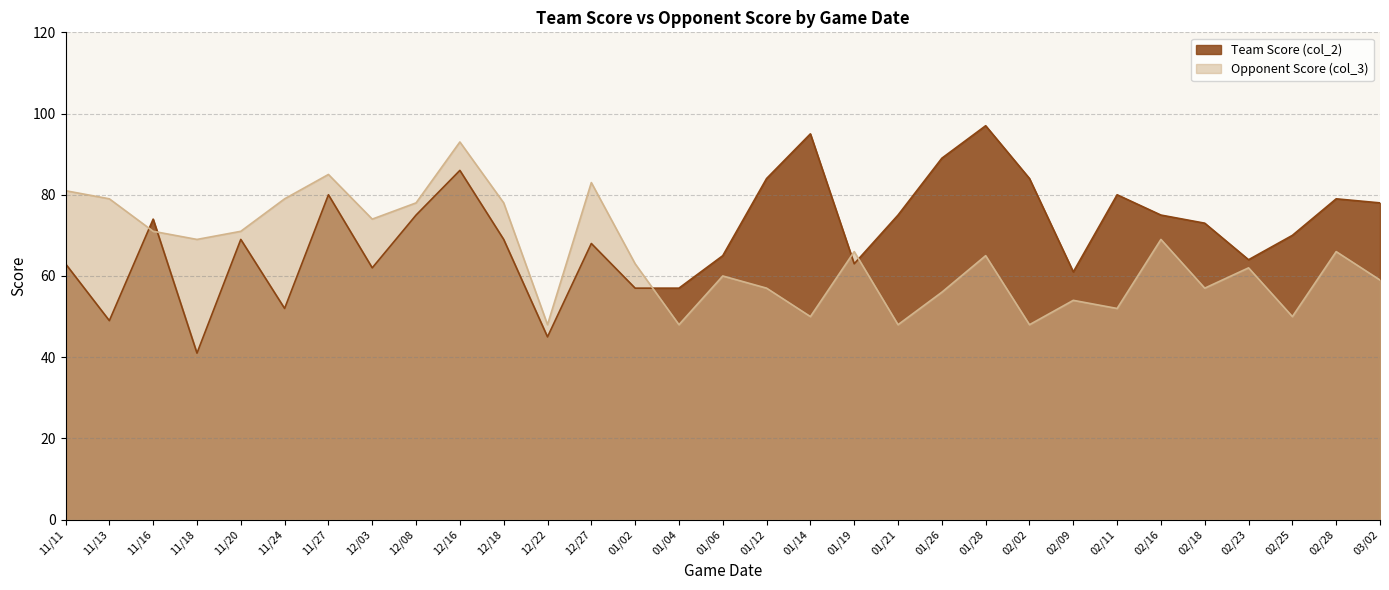

Is the value of Opponent Score (col_3) at 11/11 greater than the value of Team Score (col_2) at 02/16?

Yes